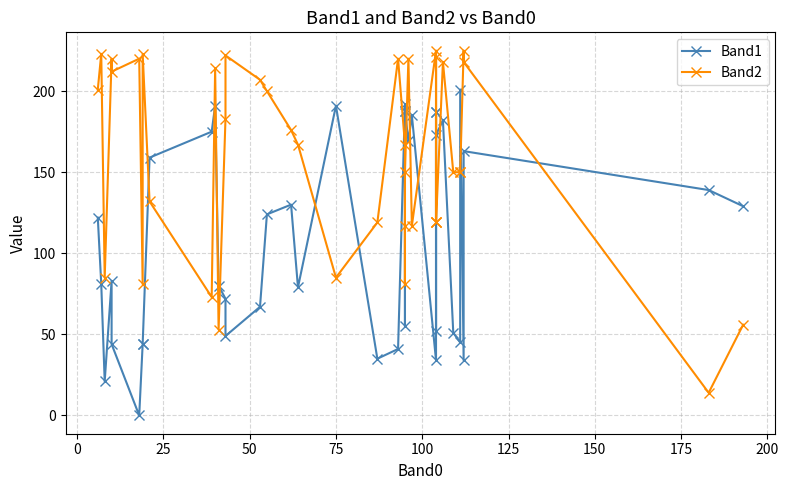

How many interior local peaks does the Band1 series have?

9